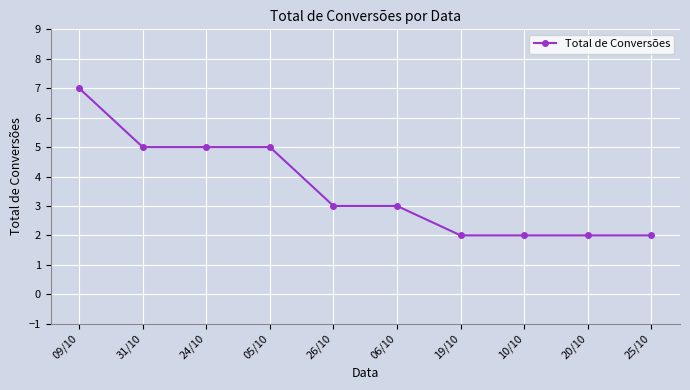

What is the value of the 4th point from the left?

5